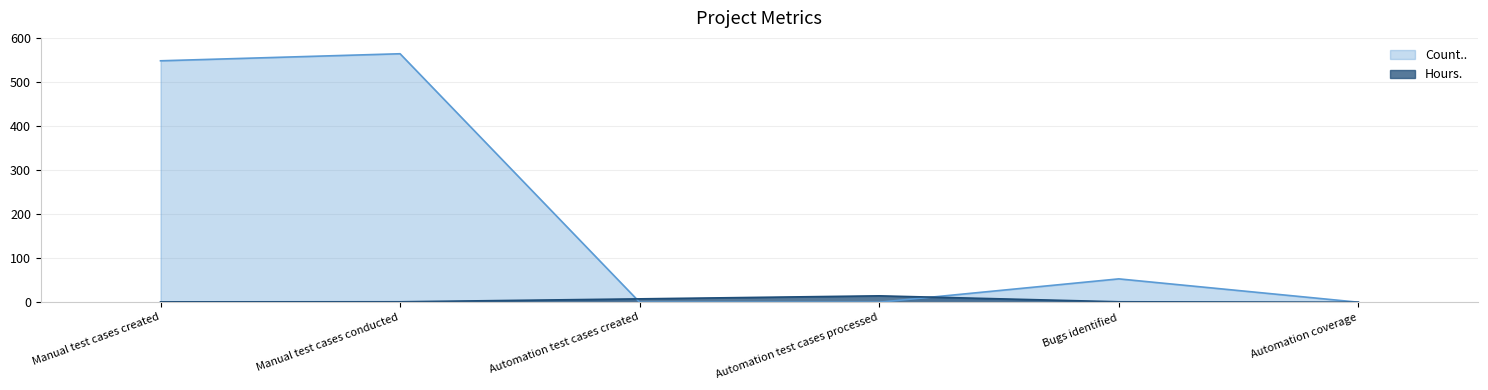

Which category has the lowest value across all series?

Automation test cases created